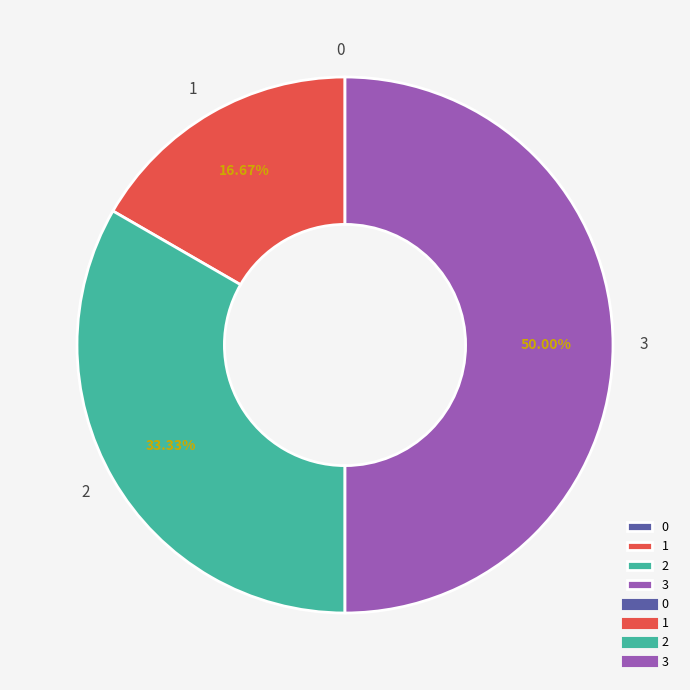

Which has a higher value, 2 or 3?

3